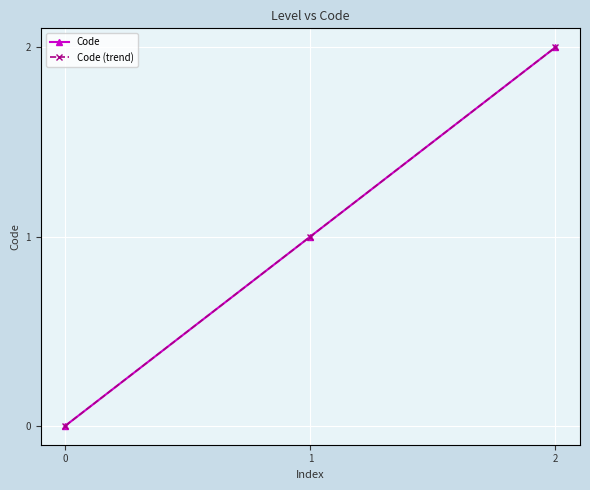

Count the Code values in the range 0 to 2.

3